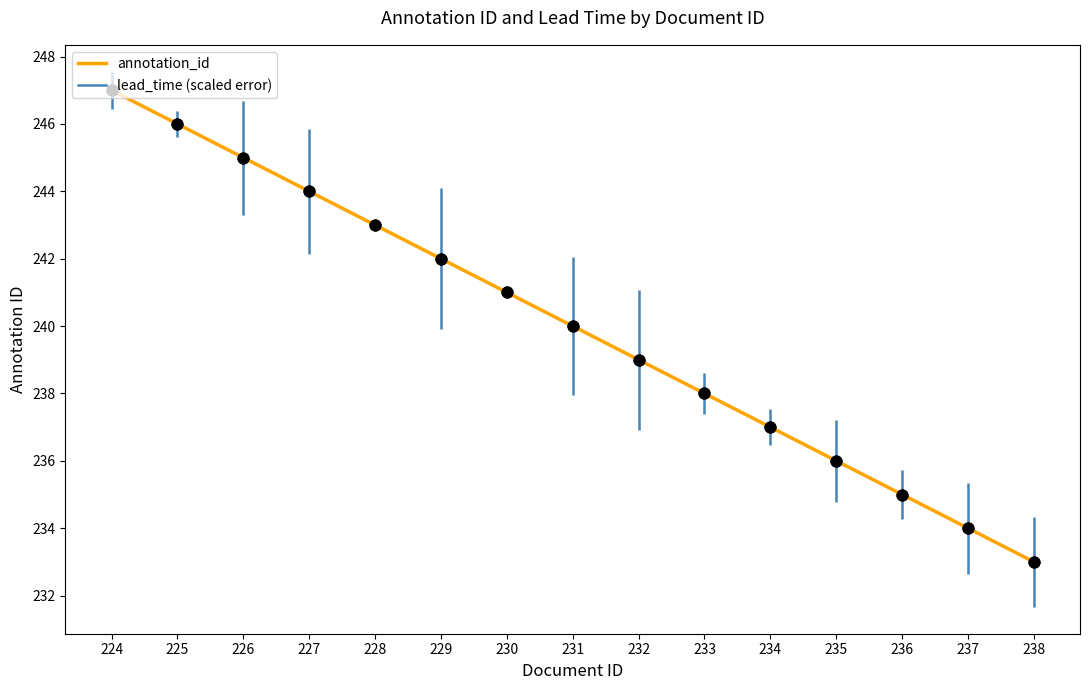

Which has a higher value, 229 or 237?

229